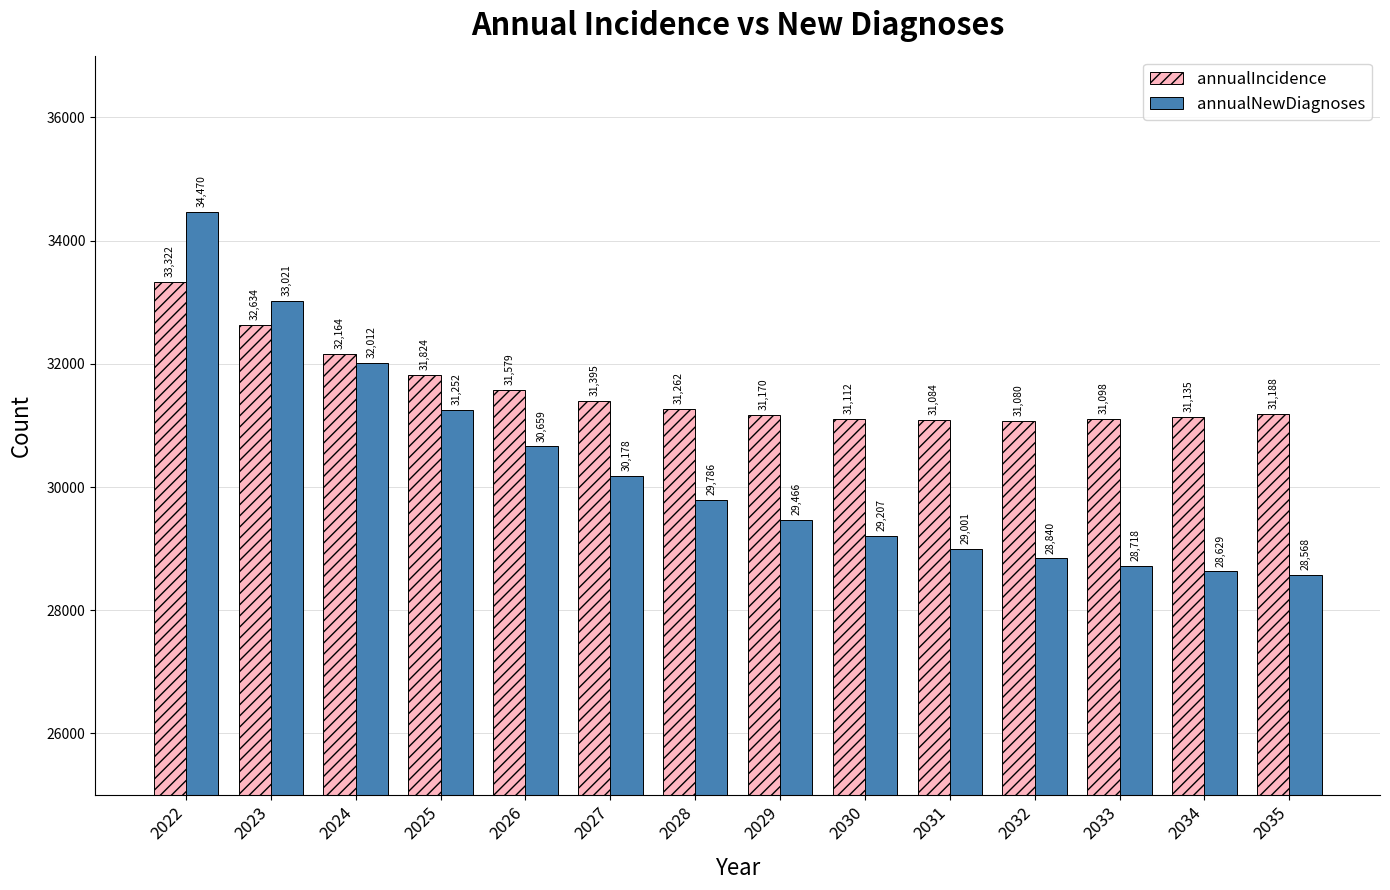

List the series in order of their peak value, lowest first.

annualIncidence, annualNewDiagnoses